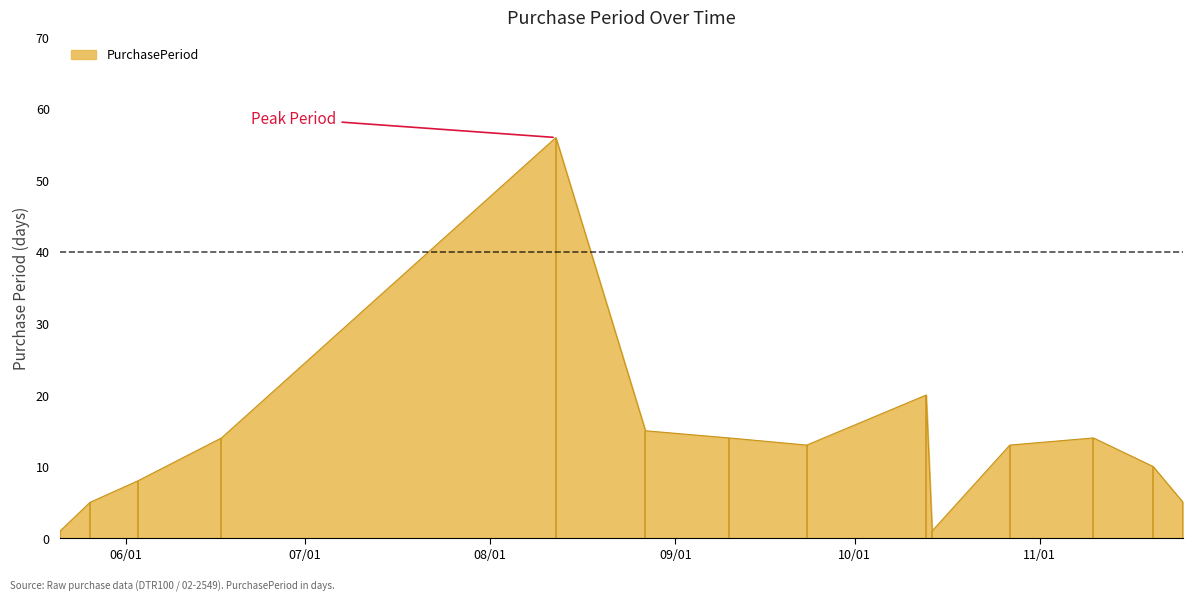

The chart shows a value of 8 at 2015-06-03. True or false?

True